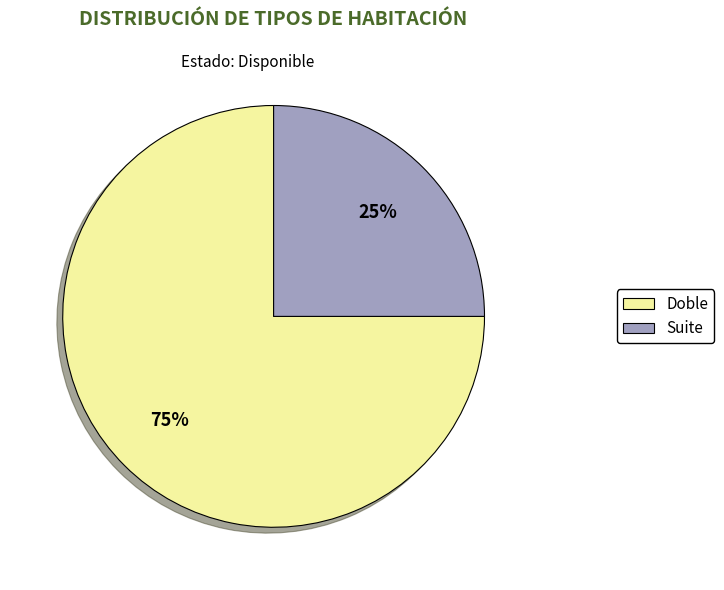

The Suite slice represents 37% of the pie. True or false?

False